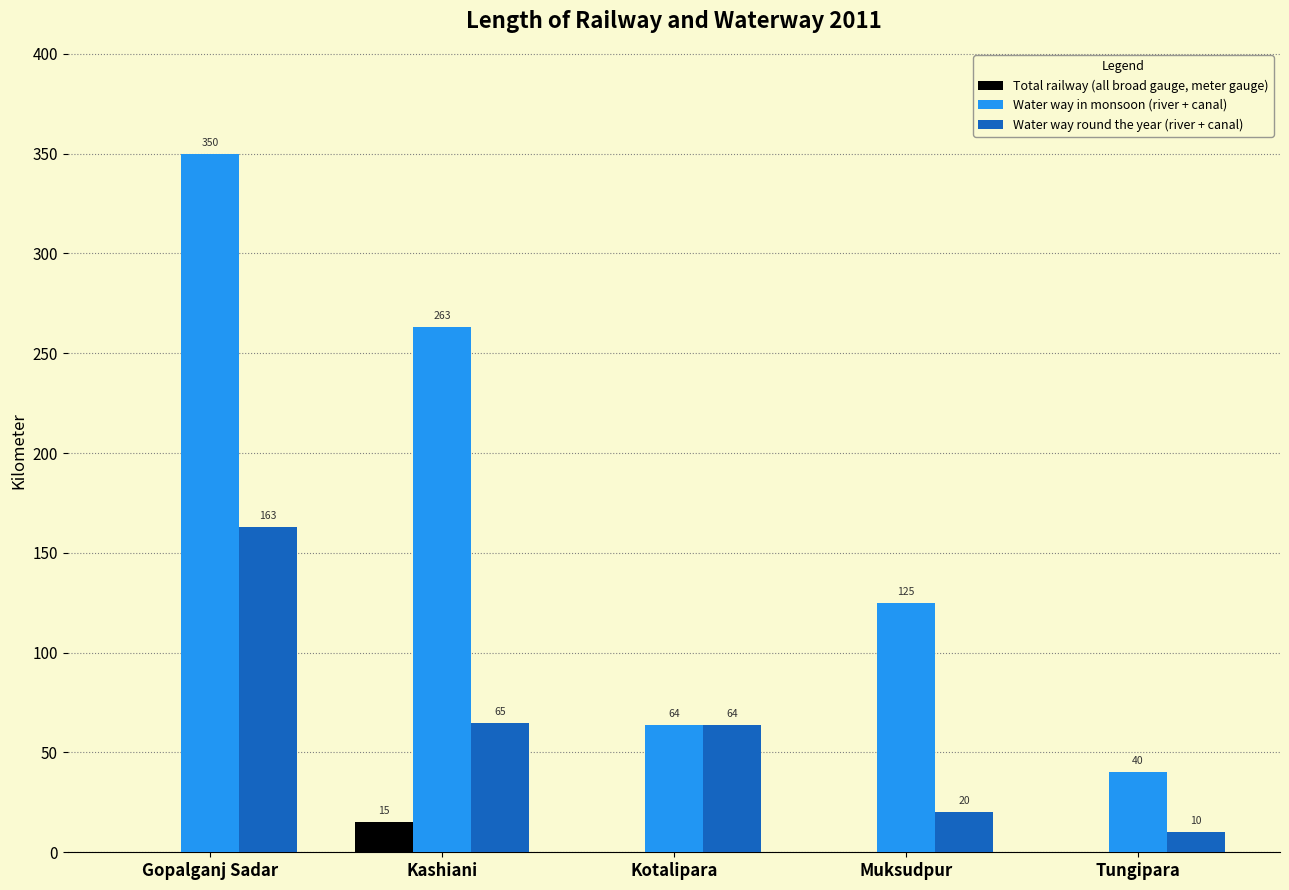

At which label does Water way in monsoon (river + canal) reach its peak?

Gopalganj Sadar